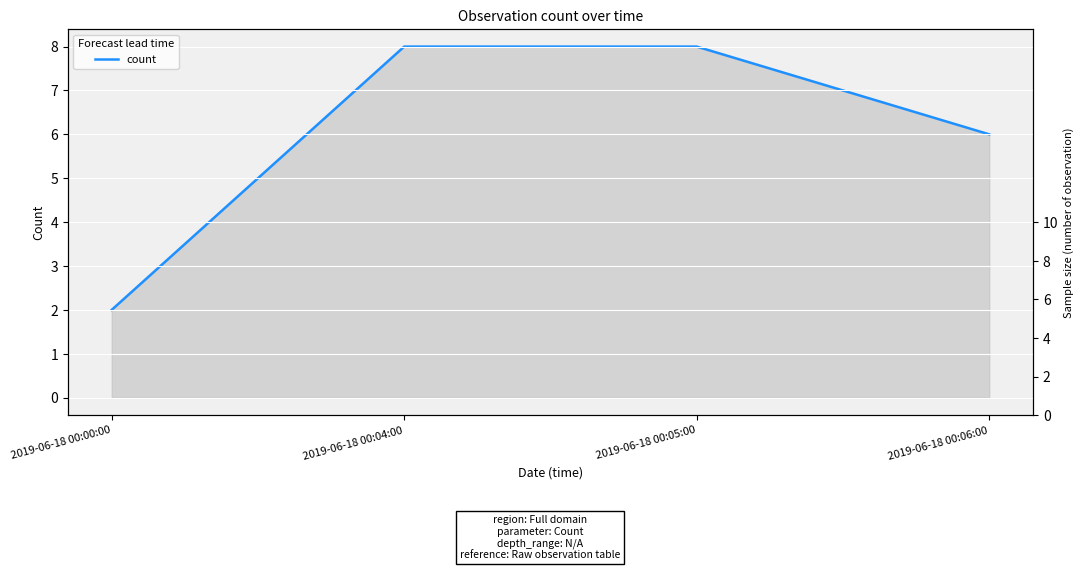

Does the chart display data point markers on the line(s)?

No